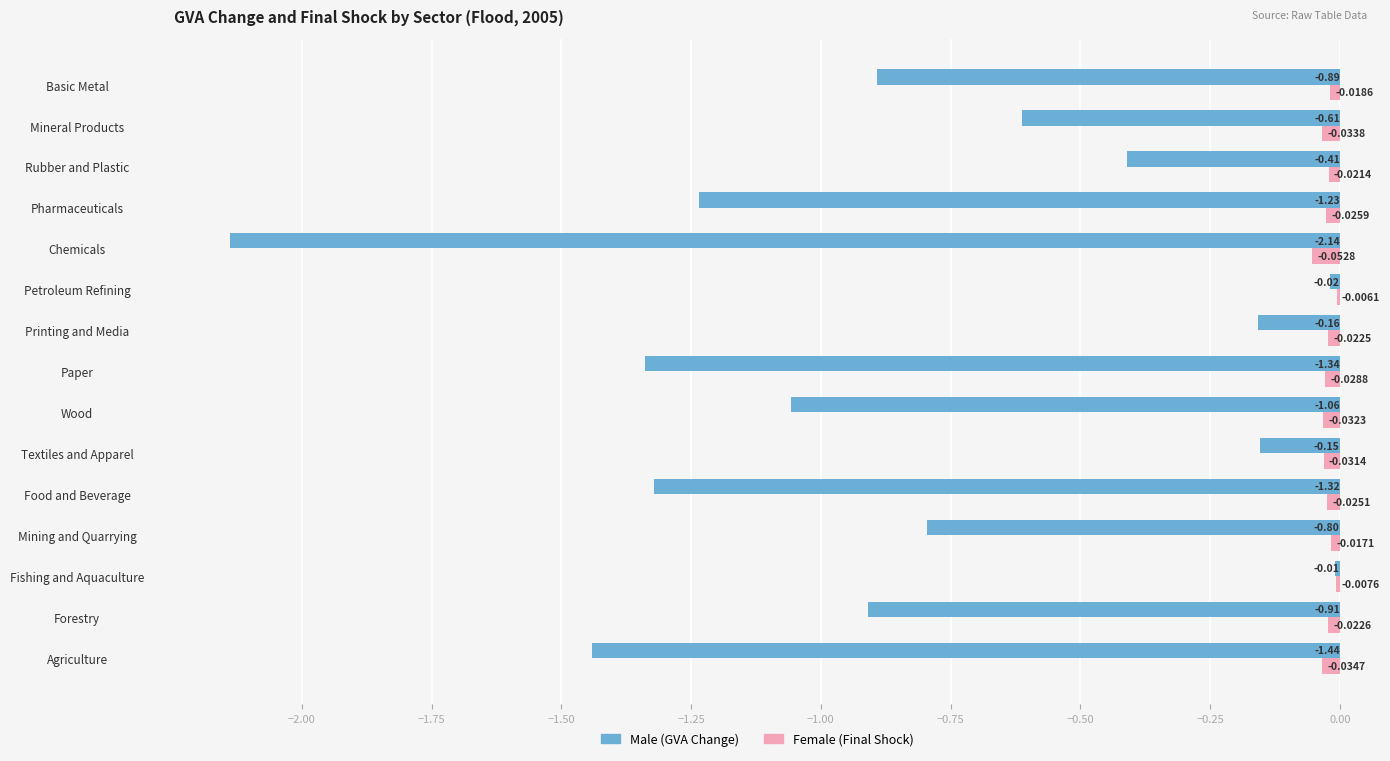

Which category has the highest value across all series?

Petroleum Refining